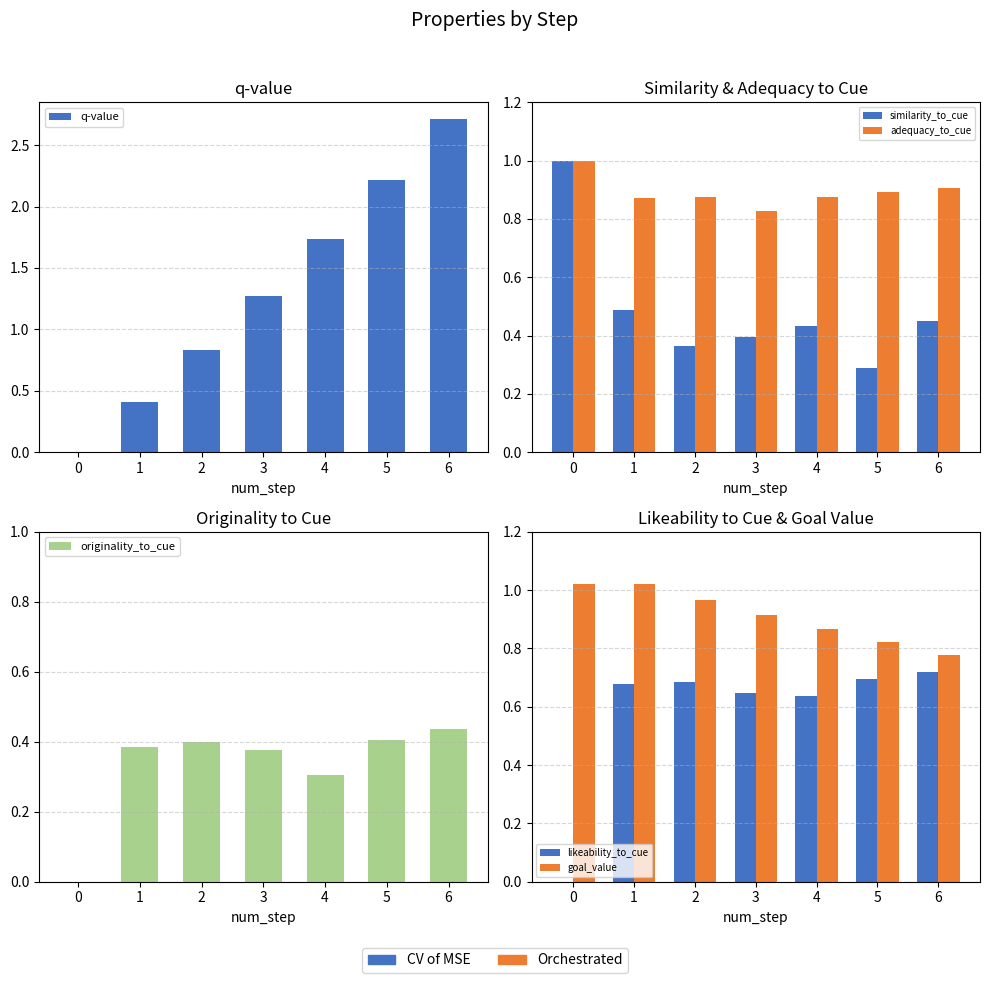

What is the total value across all series at 4?

4.9